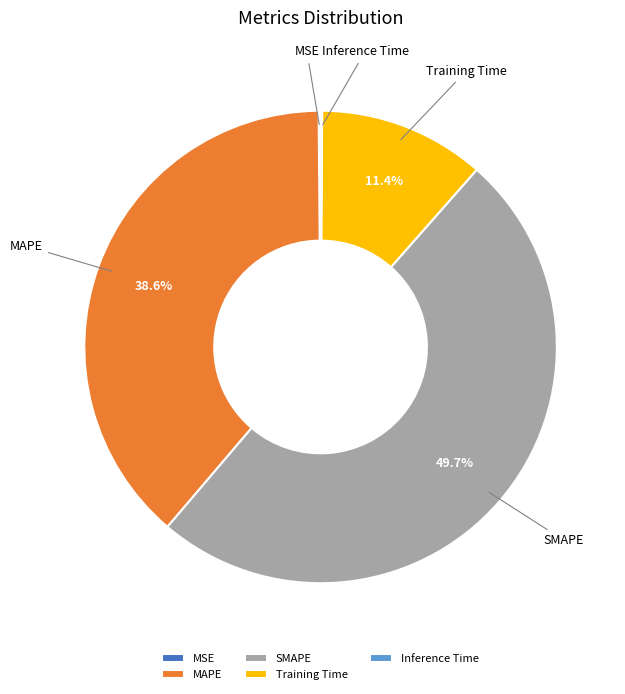

What percentage is the SMAPE slice, to the nearest percent?

50%